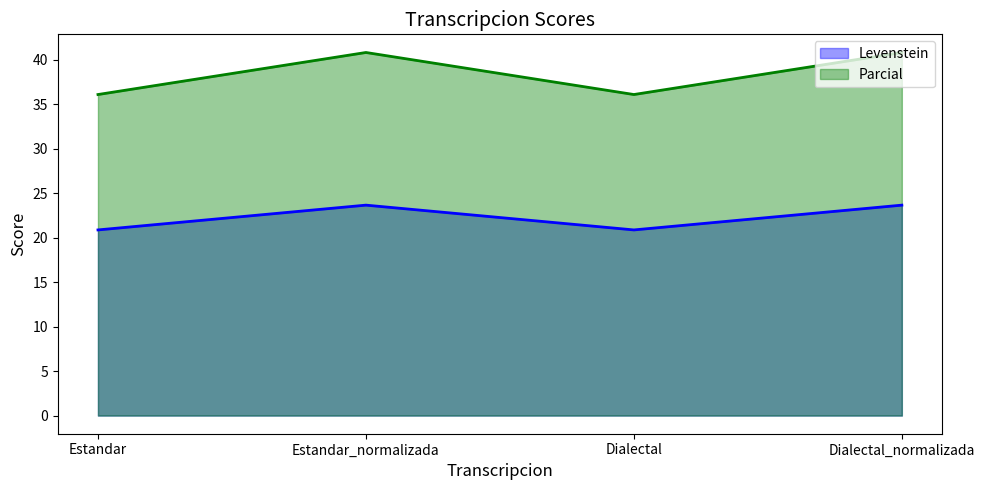

Reading left to right, list all the values displayed in this chart.

Levenstein: 20.9	23.7	20.9	23.7
Parcial: 36.1	40.8	36.1	40.8